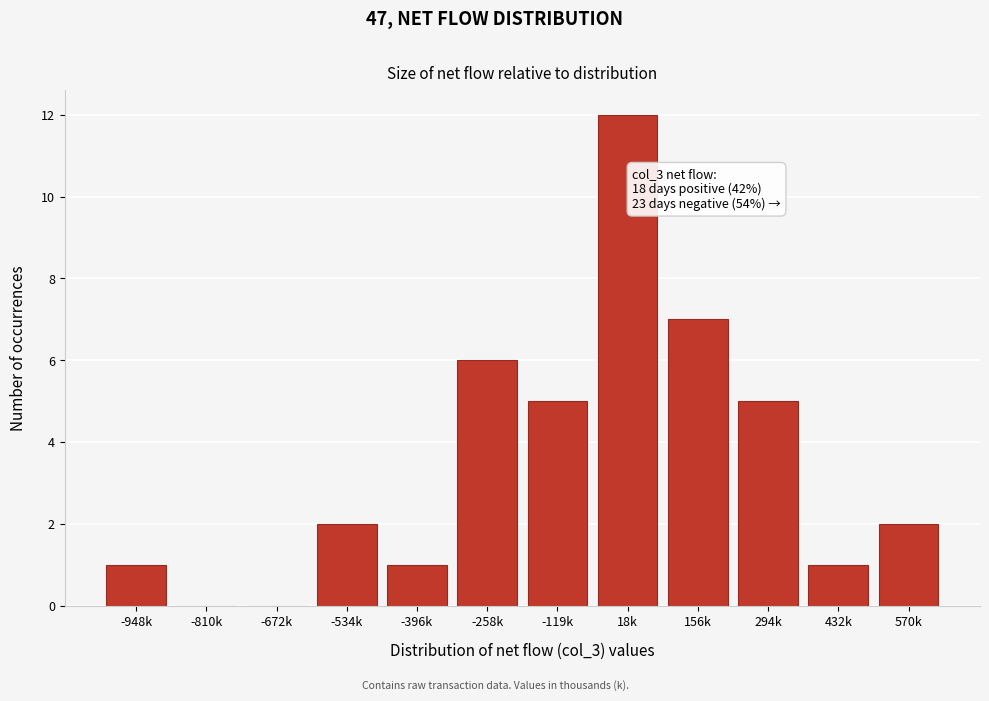

Reading left to right, what are all the values shown in this chart?

-948k=1	-810k=0	-672k=0	-534k=2	-396k=1	-258k=6	-119k=5	18k=12	156k=7	294k=5	432k=1	570k=2